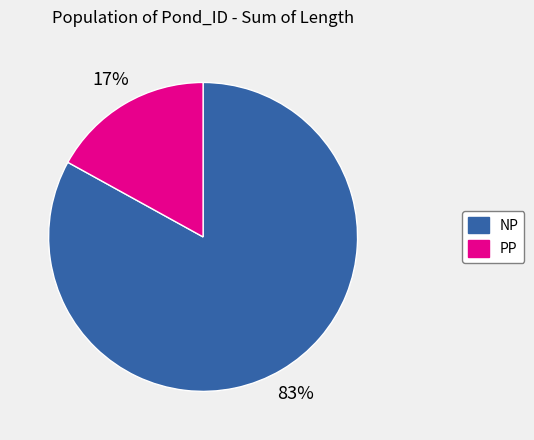

To the nearest percent, what is the difference between the largest and smallest slice percentages?

66%